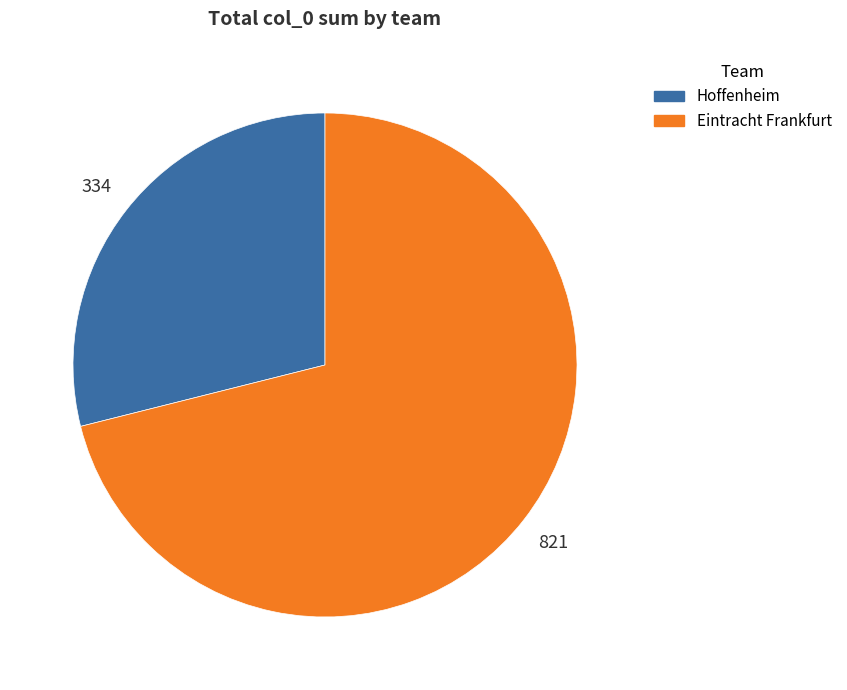

True or false: Eintracht Frankfurt accounts for 71% of the total.

True